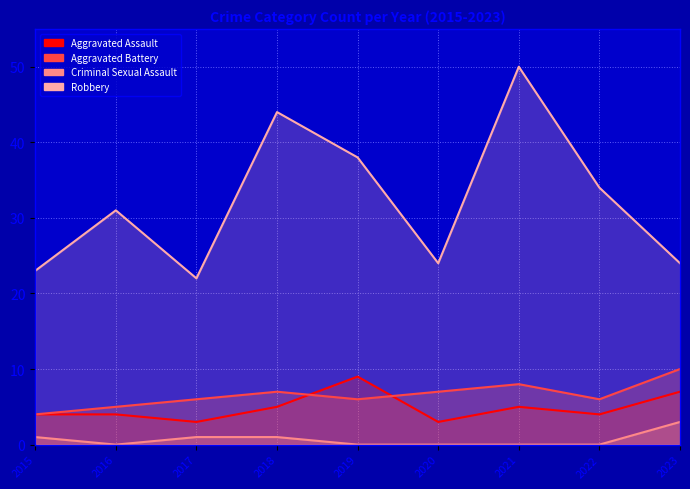

In Aggravated Assault, how many points are higher than both neighbors (excluding endpoints)?

2